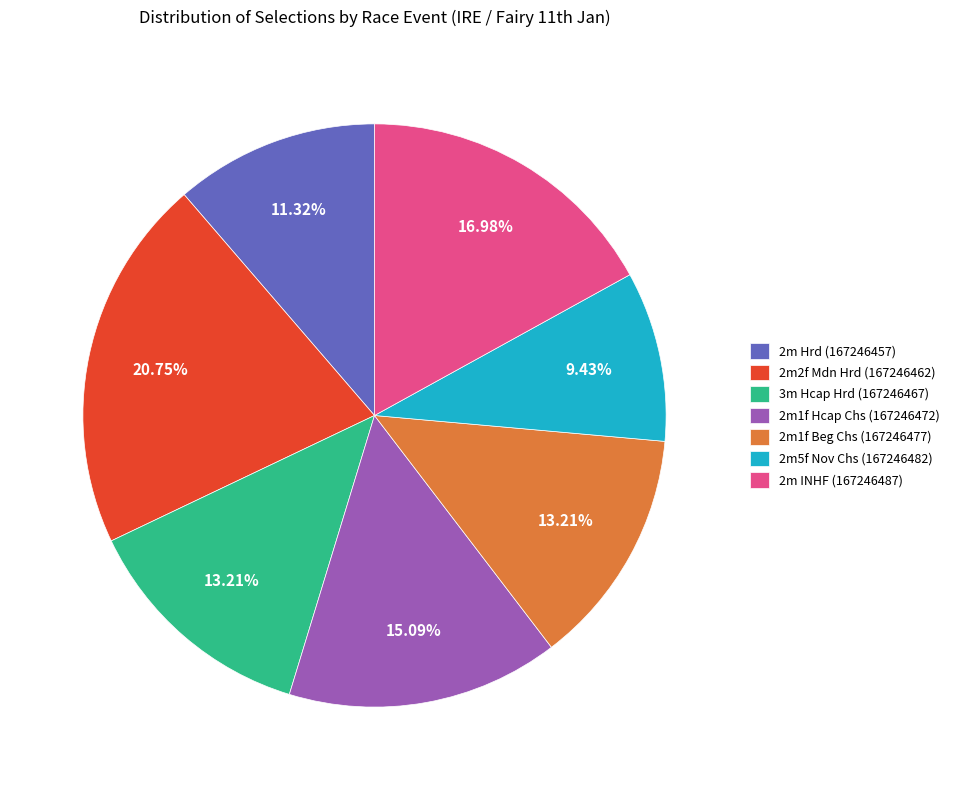

Is there a majority slice in this chart?

No